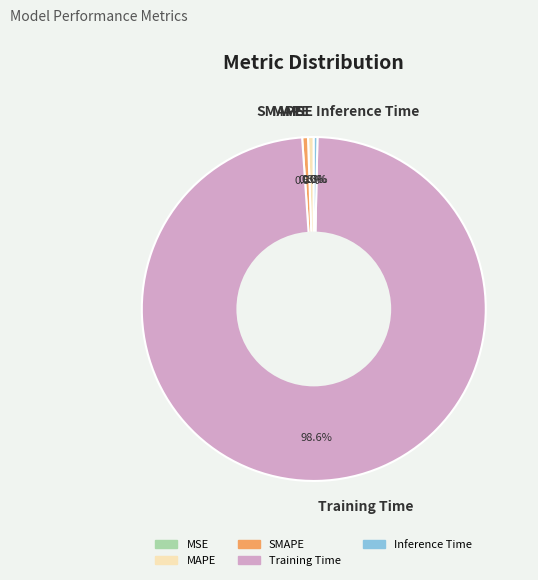

What is the largest slice in the pie chart?

Training Time